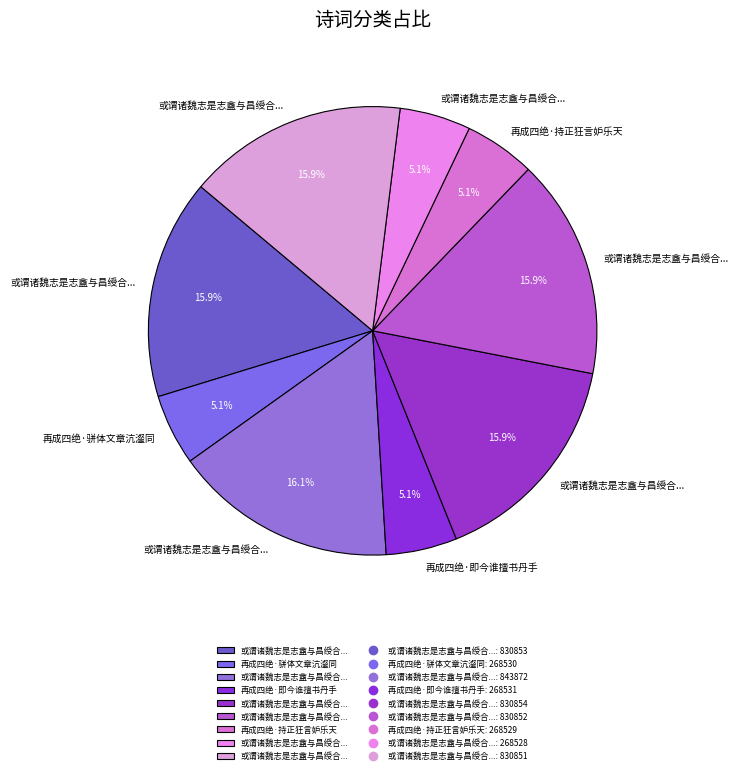

Which slice is the largest?

或谓诸魏志是志盦与昌绶合作斯文未坠同调有人敢诩齐名庶几分谤再成四绝